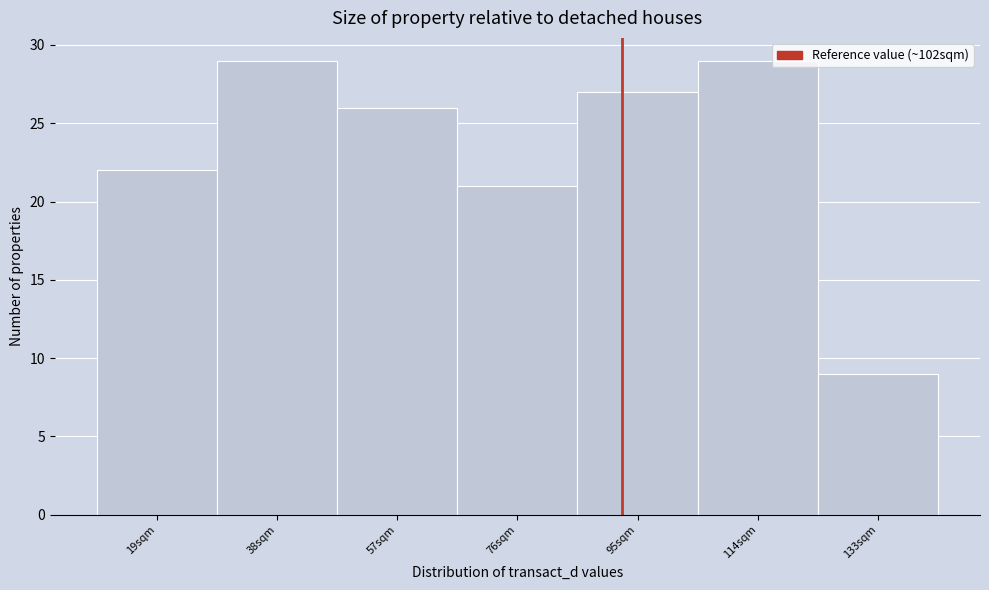

Reading left to right, transcribe all the data shown in this chart.

19sqm=22	38sqm=29	57sqm=26	76sqm=21	95sqm=27	114sqm=29	133sqm=9